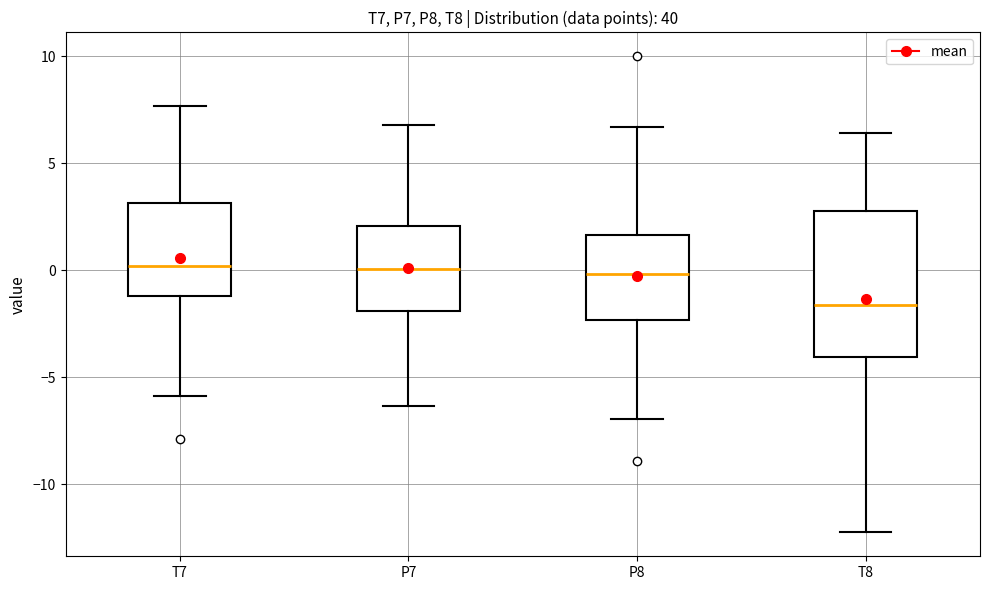

Comparing the boxes themselves (not the whiskers), which one is the tallest?

T8